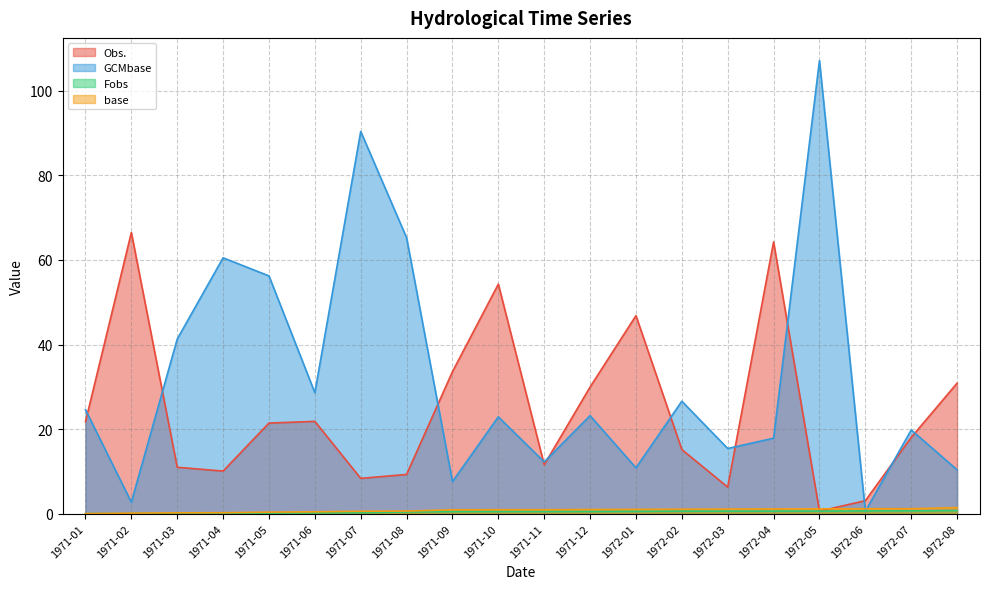

Is it true that base equals 0.6 at 1971-08?

True